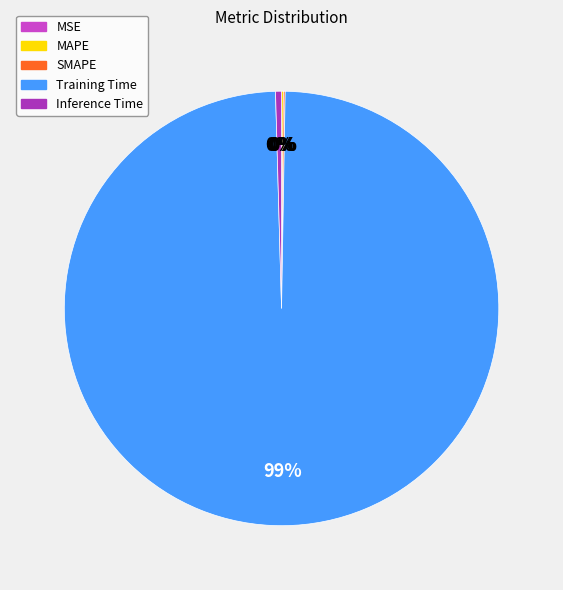

Which category accounts for the majority?

Training Time